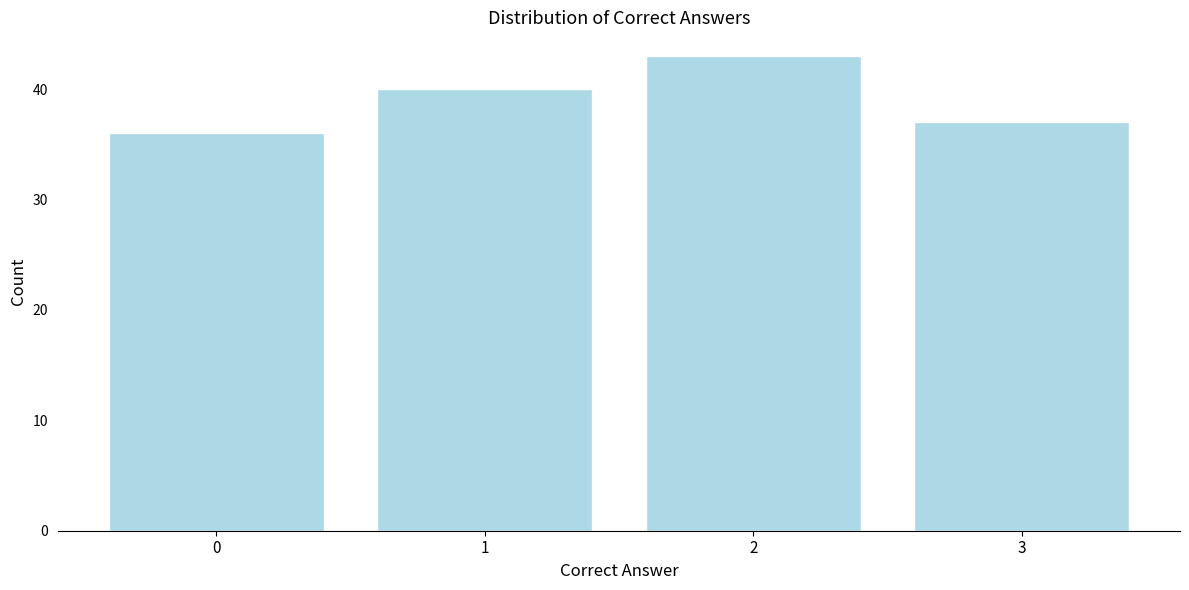

Reading left to right, list all the values displayed in this chart.

36	40	43	37